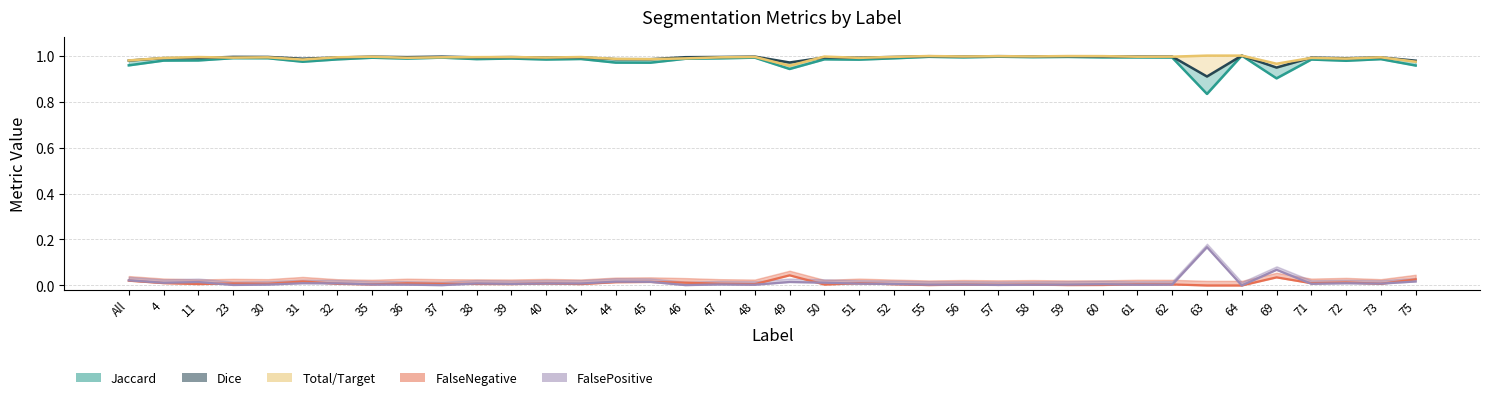

What is the label of the 20th point from the left?

49